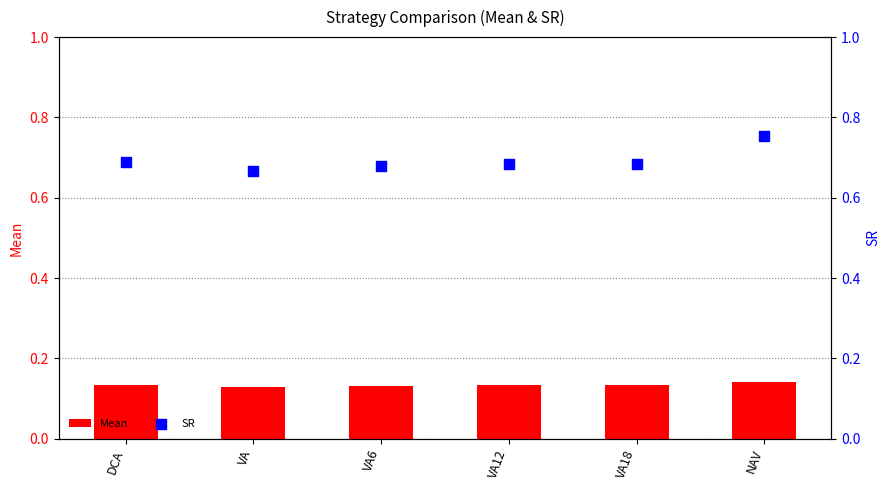

Which series contains the lowest Y value?

Mean